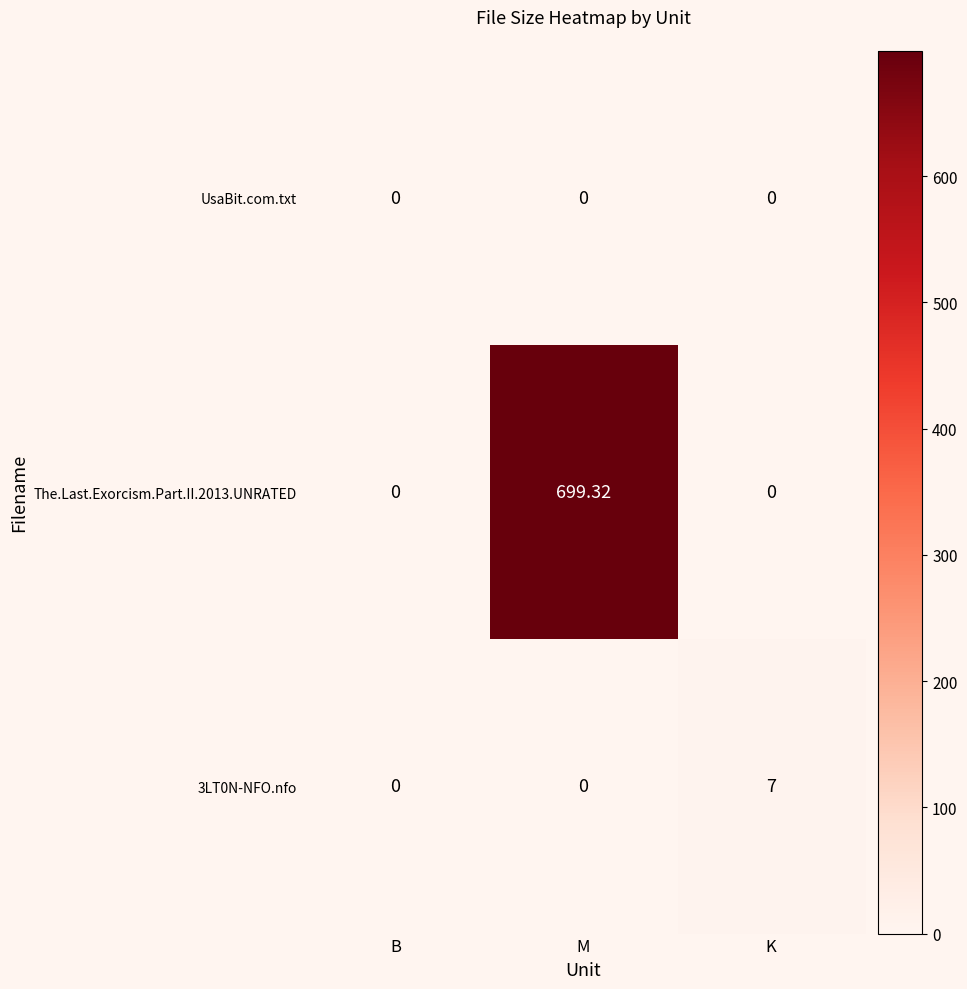

At which category is the sum across all series the highest?

M